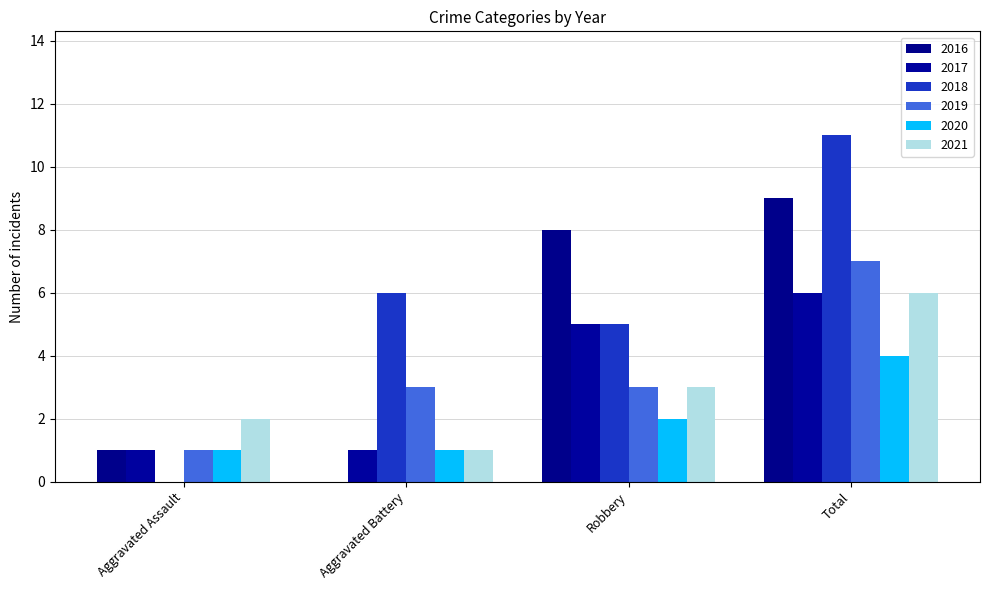

What is the average value of the 2019 series?

4